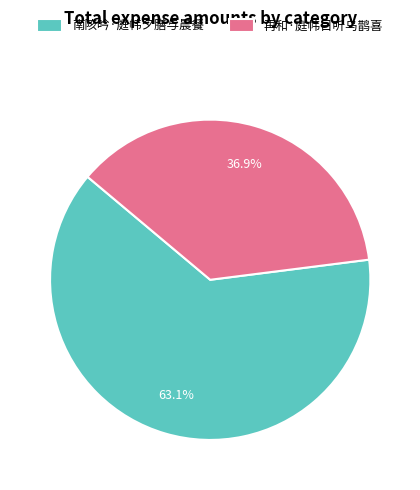

How many slices are in this pie chart?

2